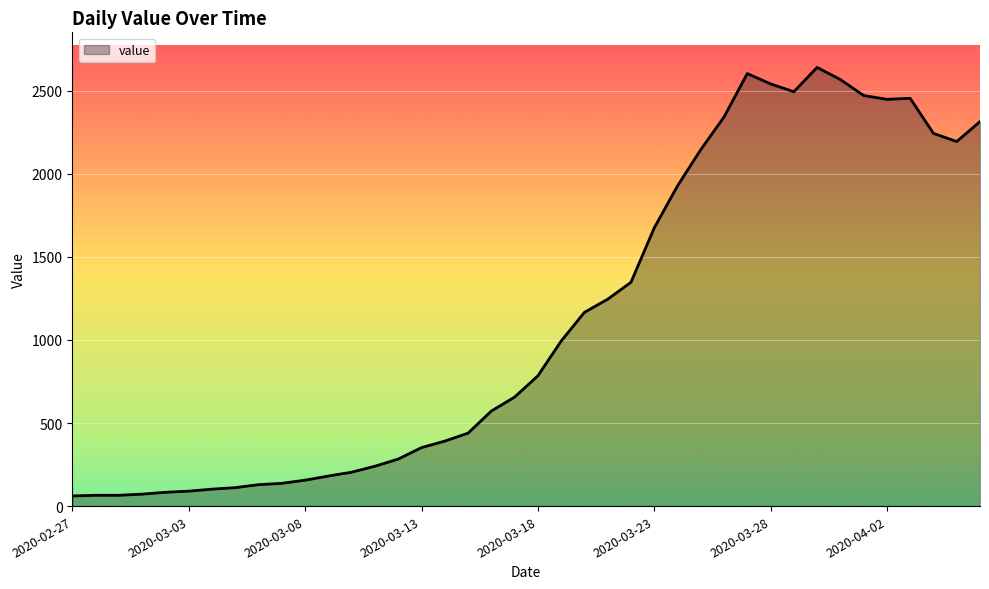

What is the difference between the maximum and minimum values?

2579